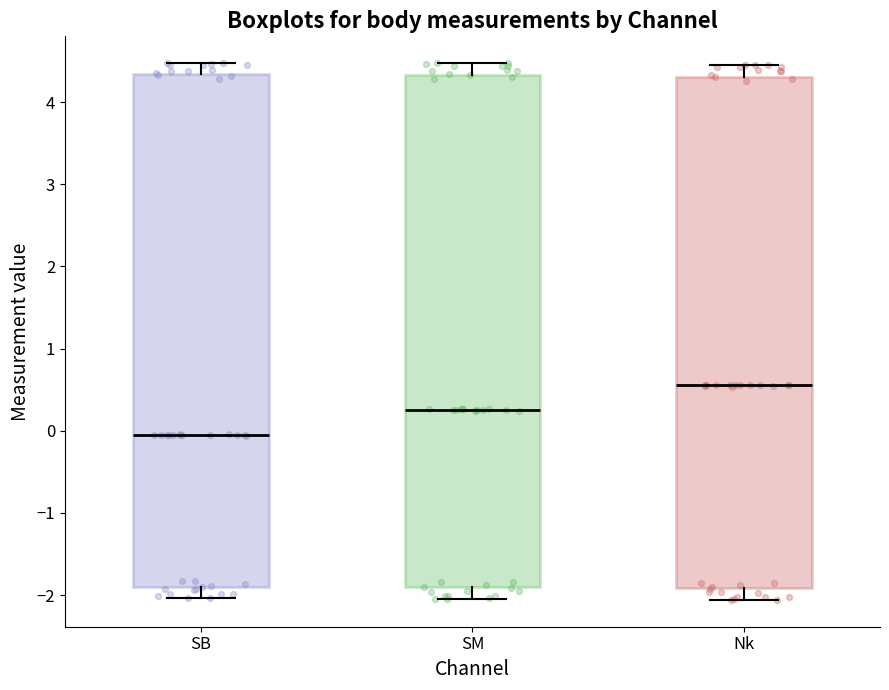

Where does the upper whisker of the box for SM end on the y-axis? The values are not printed on the chart, so give them approximately, as read against the axis.

4.5